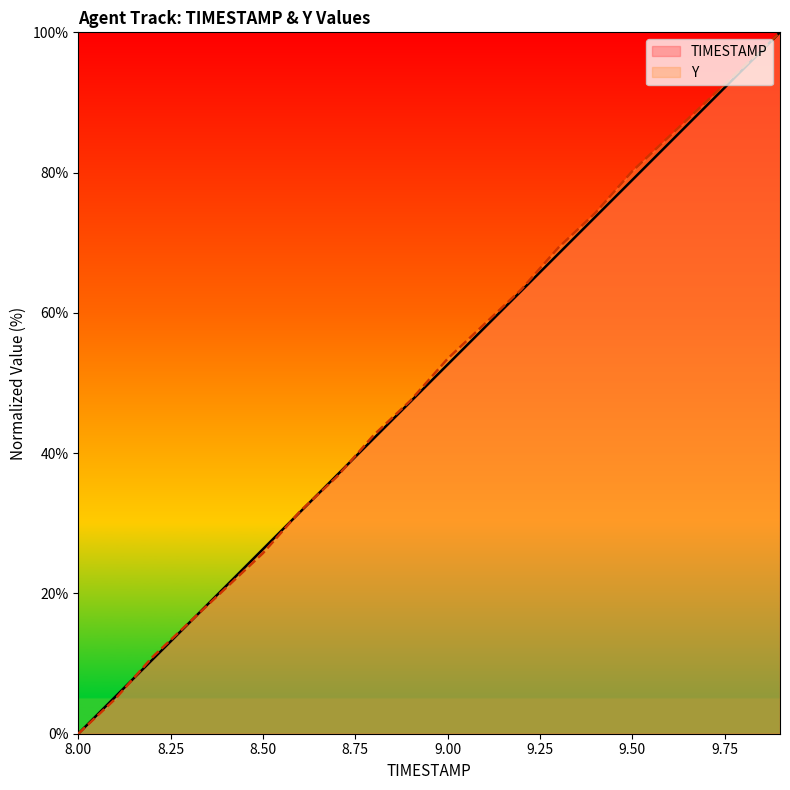

What position from the right is 8.9?

11